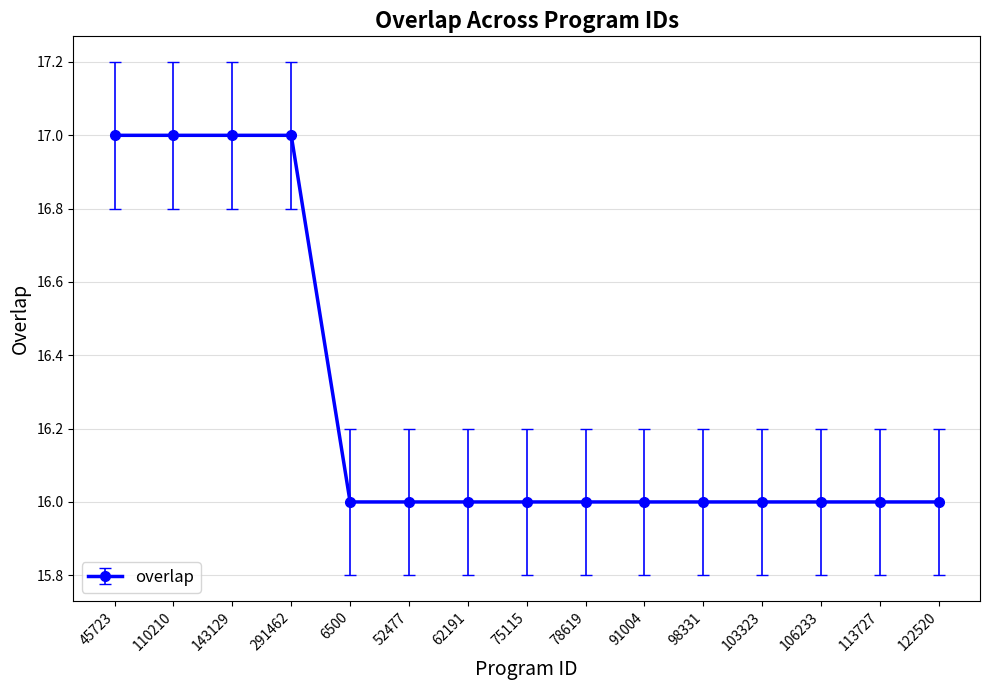

What is the sum of the values at 62191 and 113727?

32